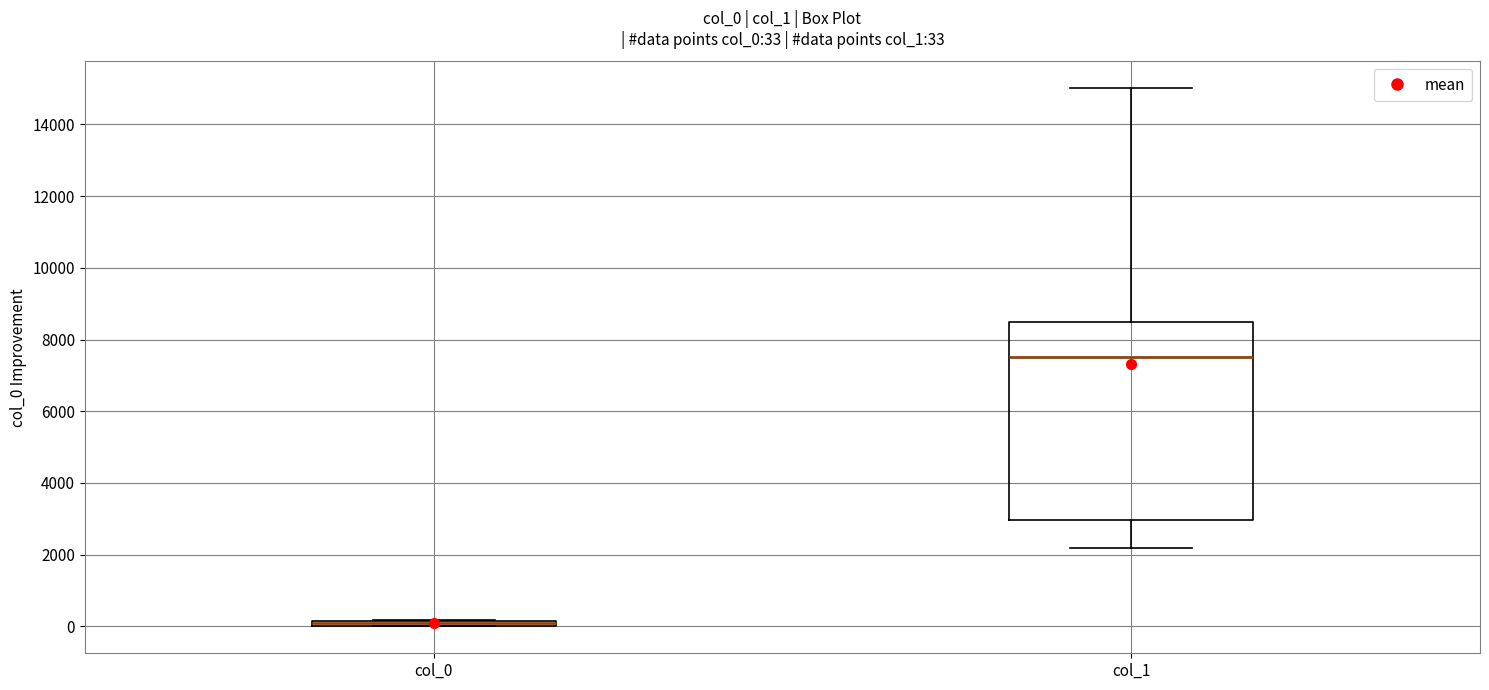

Comparing the boxes themselves (not the whiskers), which one is the tallest?

col_1